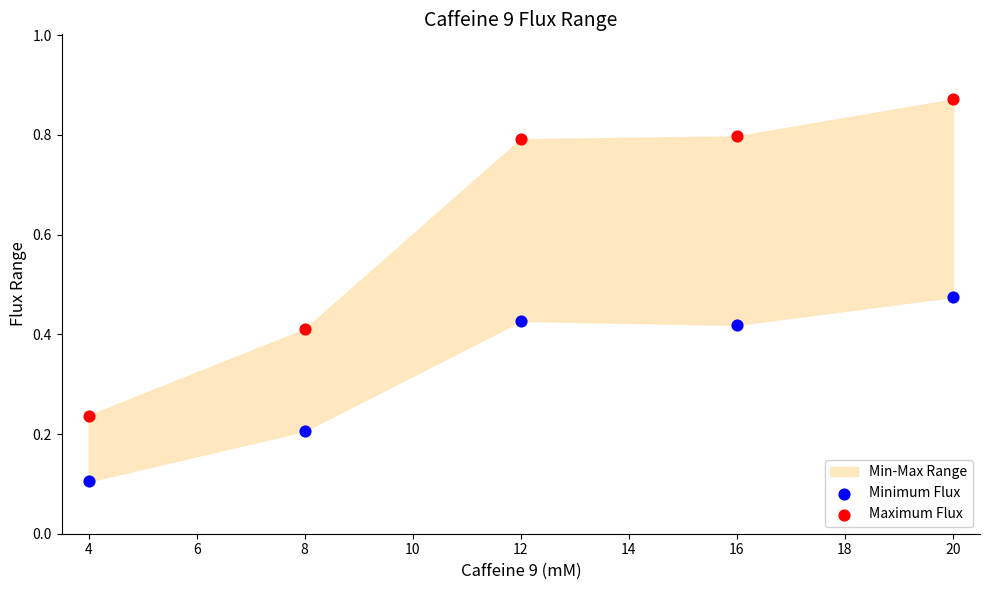

Which series has the largest Y range (max minus min)?

Maximum Flux